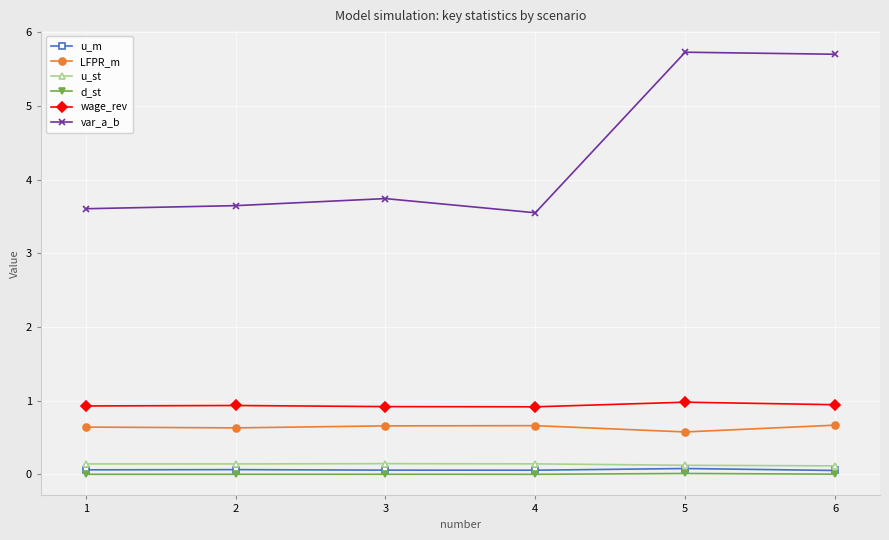

The value of u_st at 1 is 0.1. True or false?

True